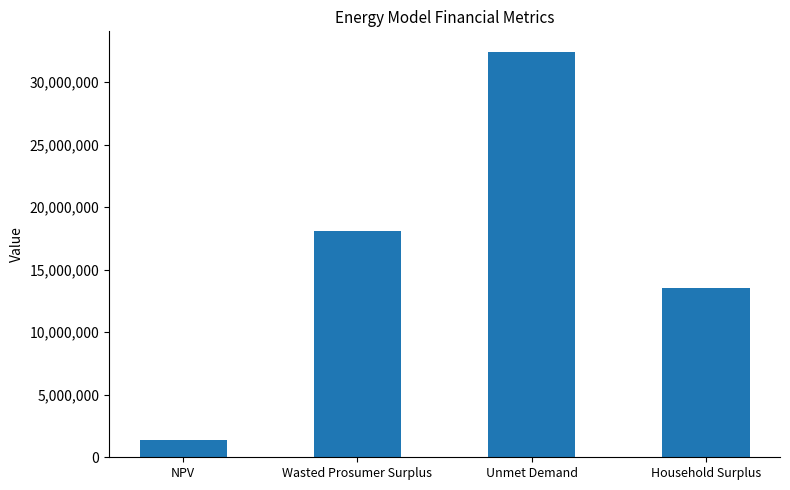

What position from the right is Wasted Prosumer Surplus?

3